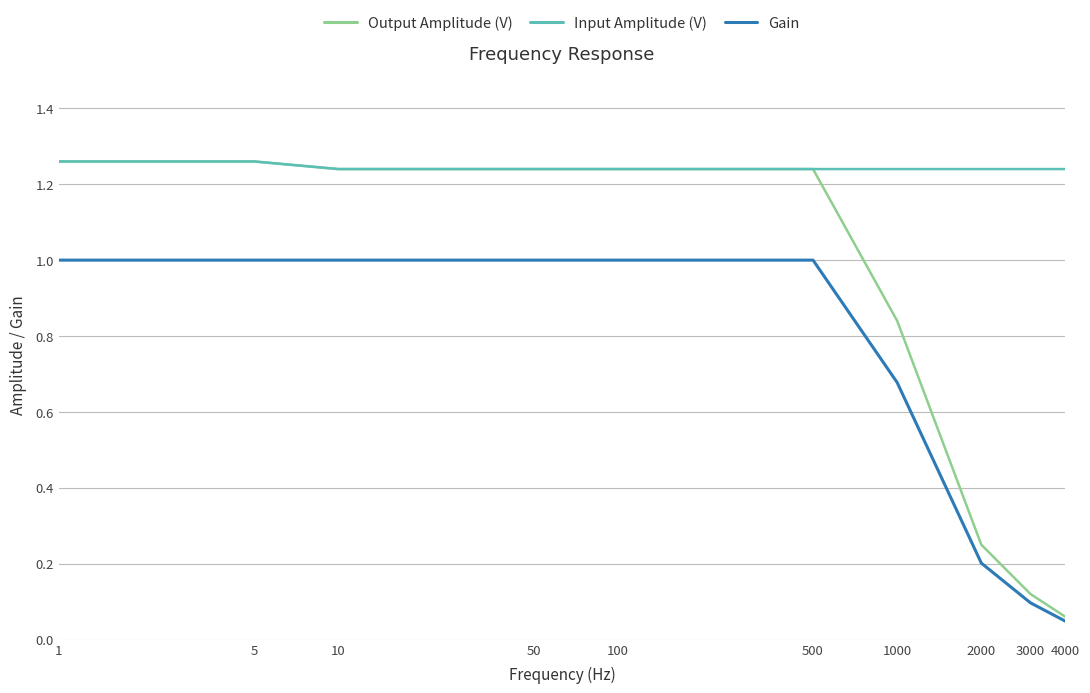

True or false: Input Amplitude (V) and Gain intersect in this chart.

False